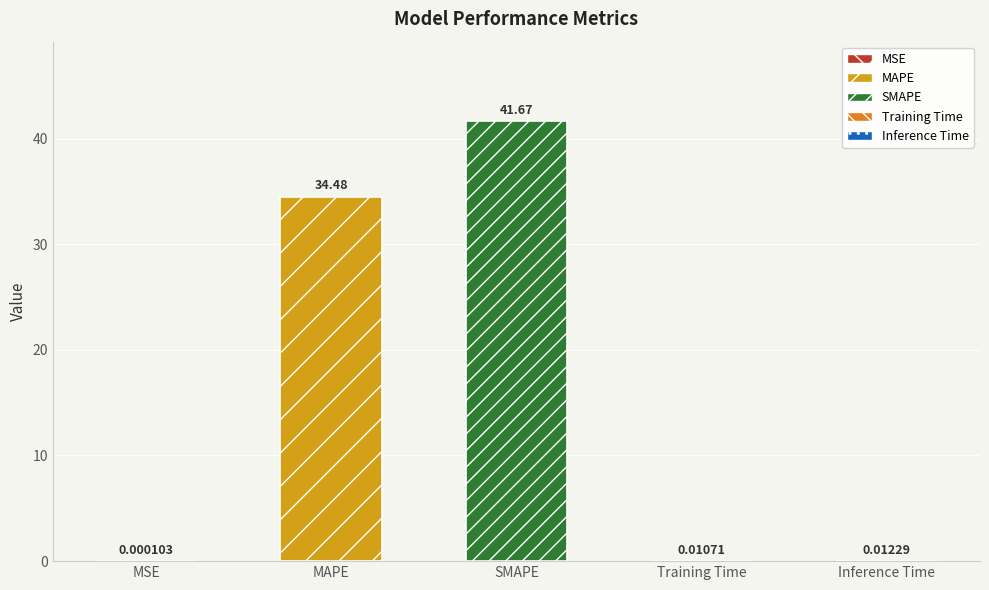

What is the sum of all values?

76.2